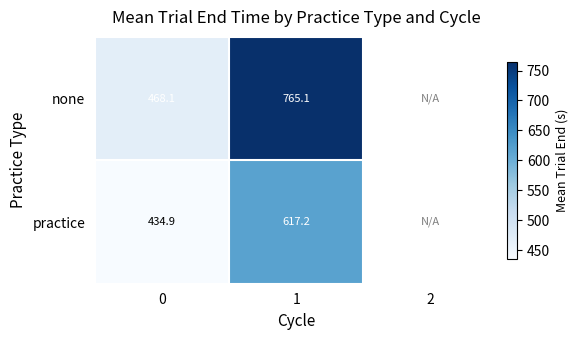

How many categories are shown in the chart?

3